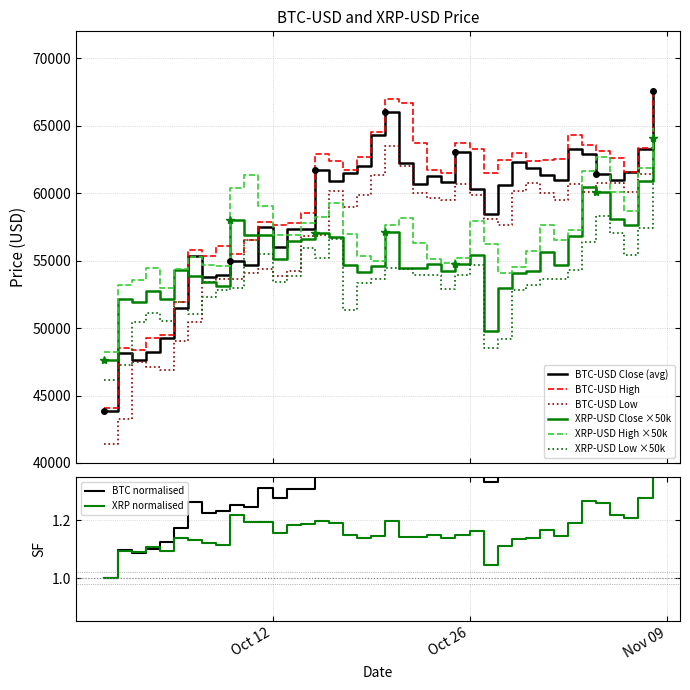

At how many categories does at least one series exceed 53899?

36